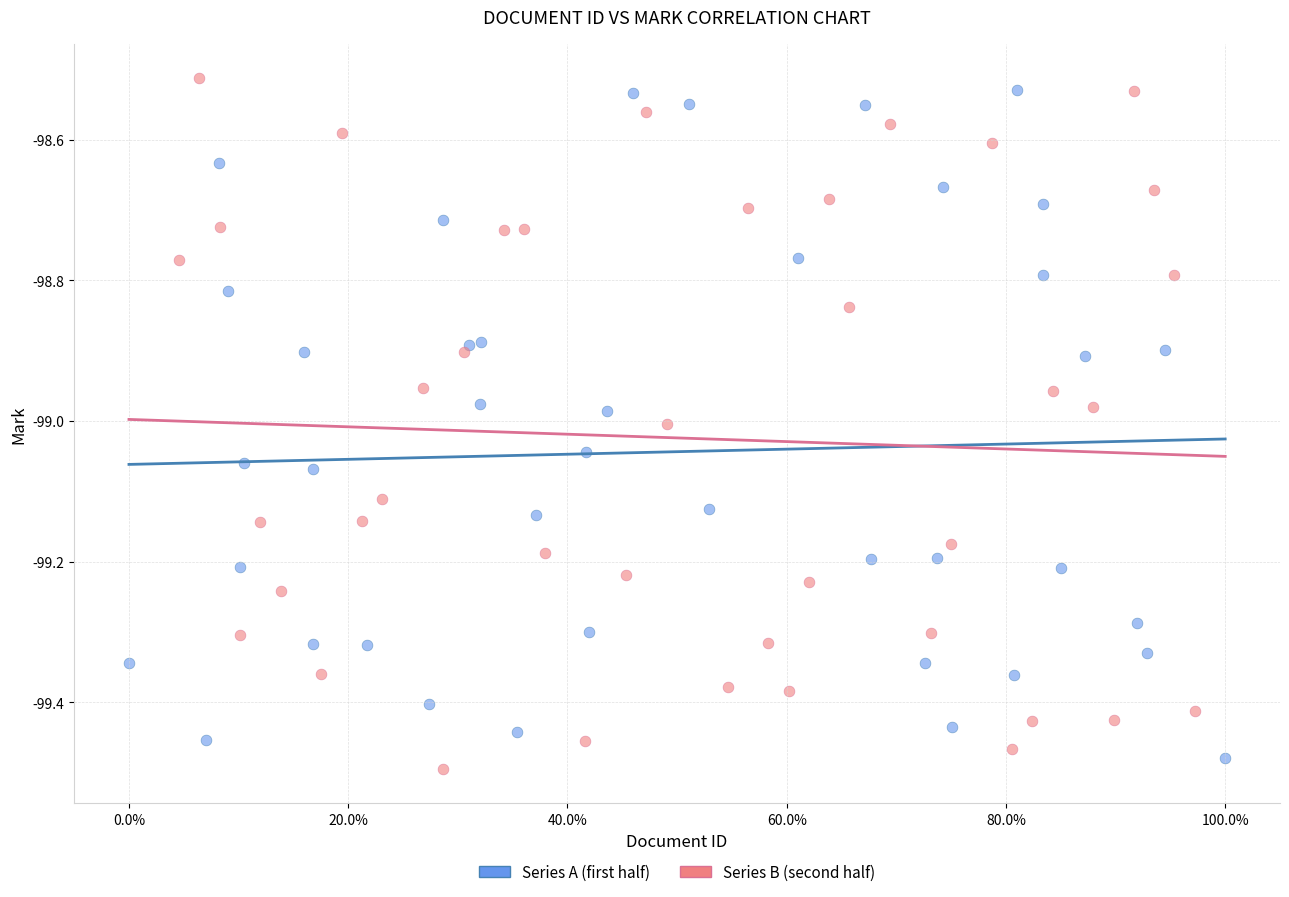

Which series contains the highest Y value?

Series B (second half)